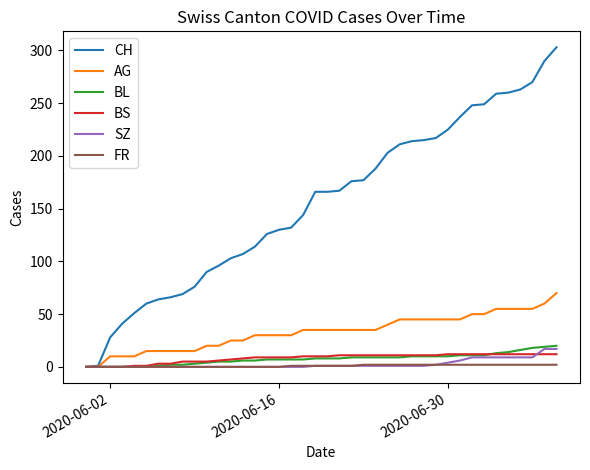

What is the maximum value for FR?

2